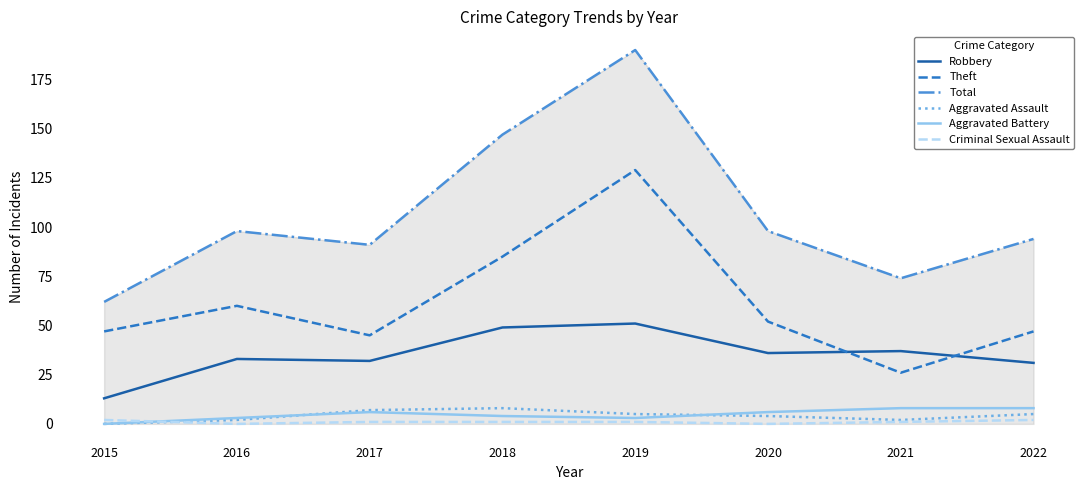

Which series changed the most between 2015 and 2020?

Total